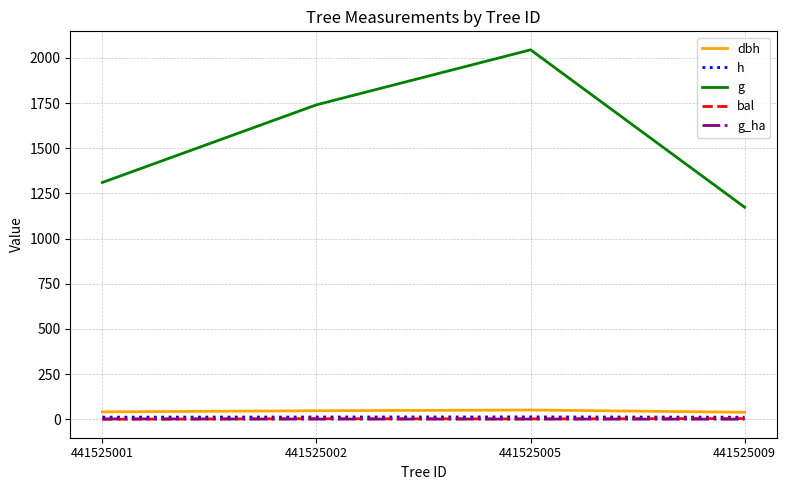

Rank the categories by g value from lowest to highest.

441525009, 441525001, 441525002, 441525005